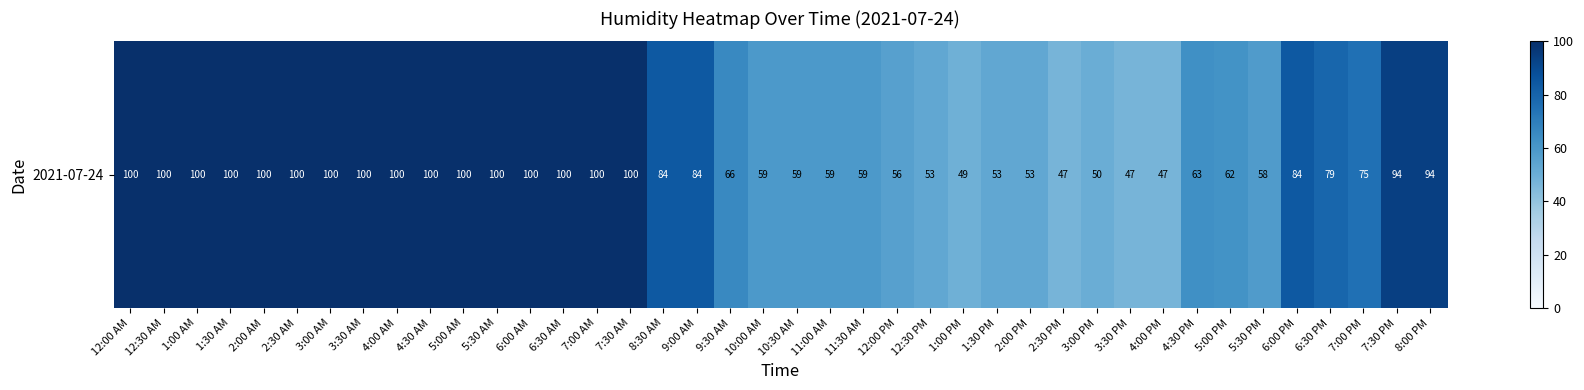

The value at 11:00 AM is 59. True or false?

True